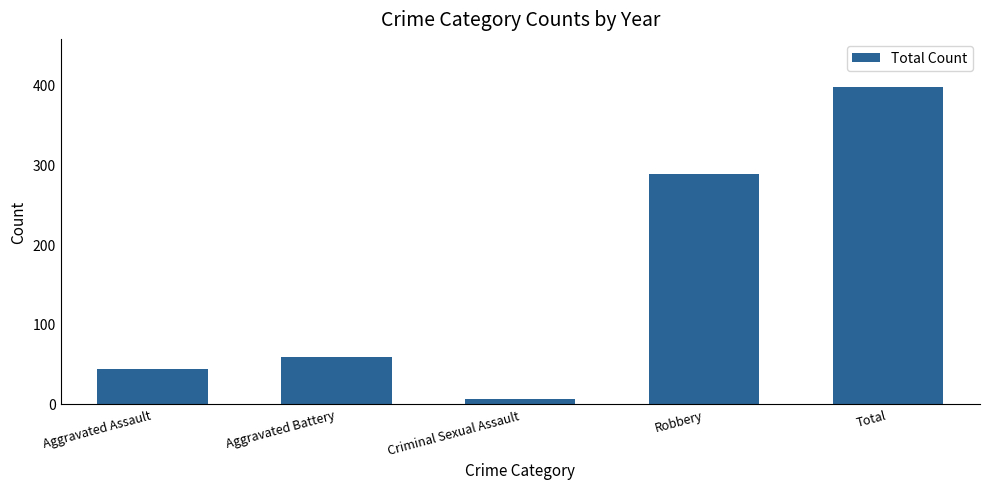

What is the maximum value shown in the chart?

397